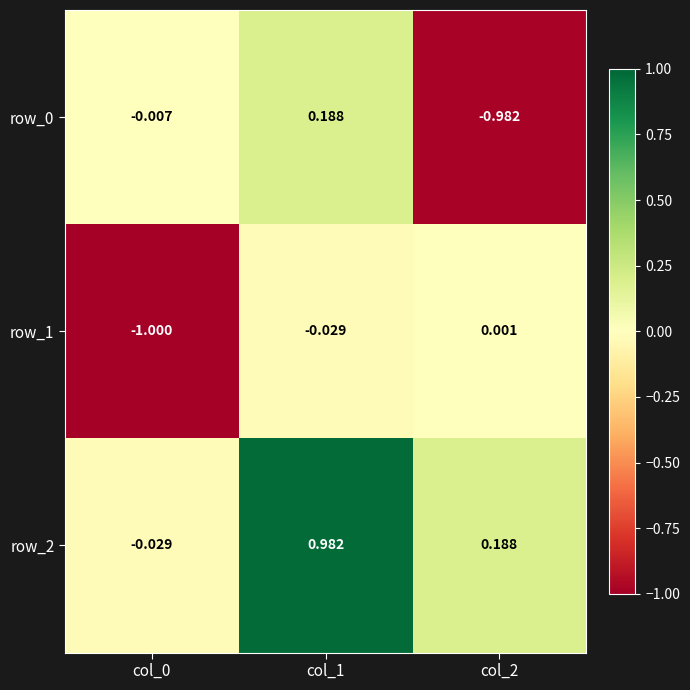

Is the value of row_2 at col_1 greater than the value of row_0 at col_2?

Yes